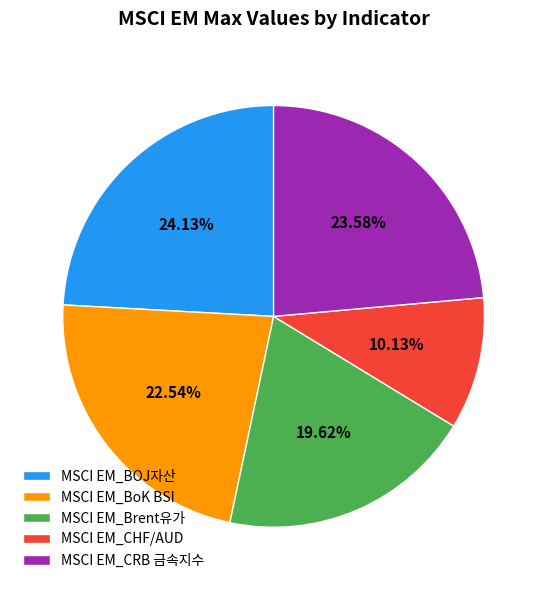

Combined, do MSCI EM_CHF/AUD and MSCI EM_CRB 금속지수 account for over 50%?

No